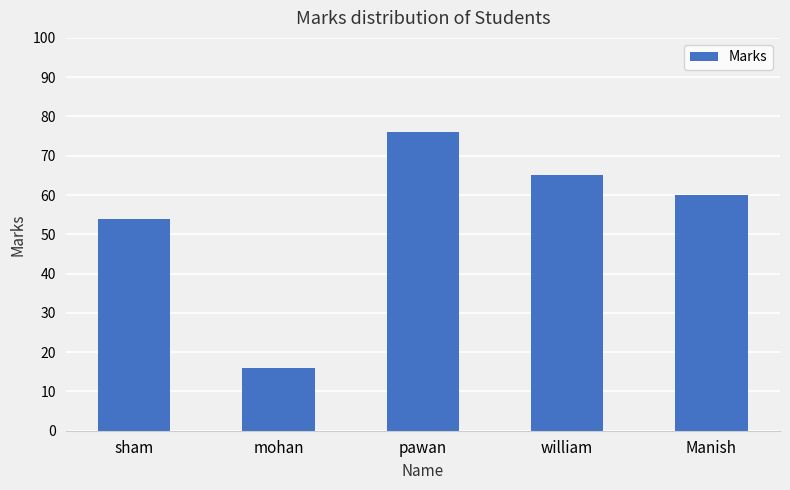

List the labels in order of value, largest first.

pawan, william, Manish, sham, mohan